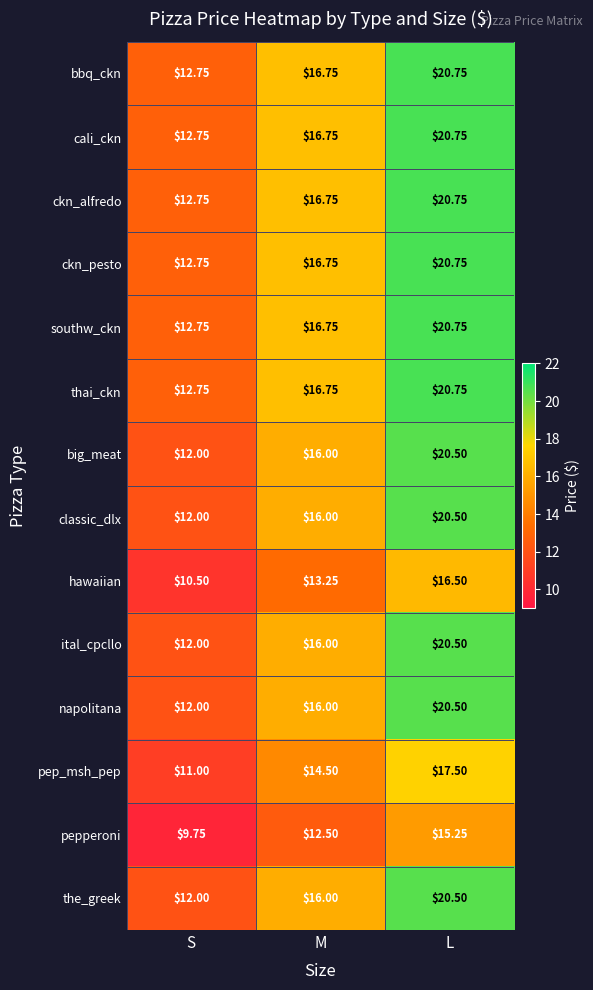

Count the number of categories in the chart.

3